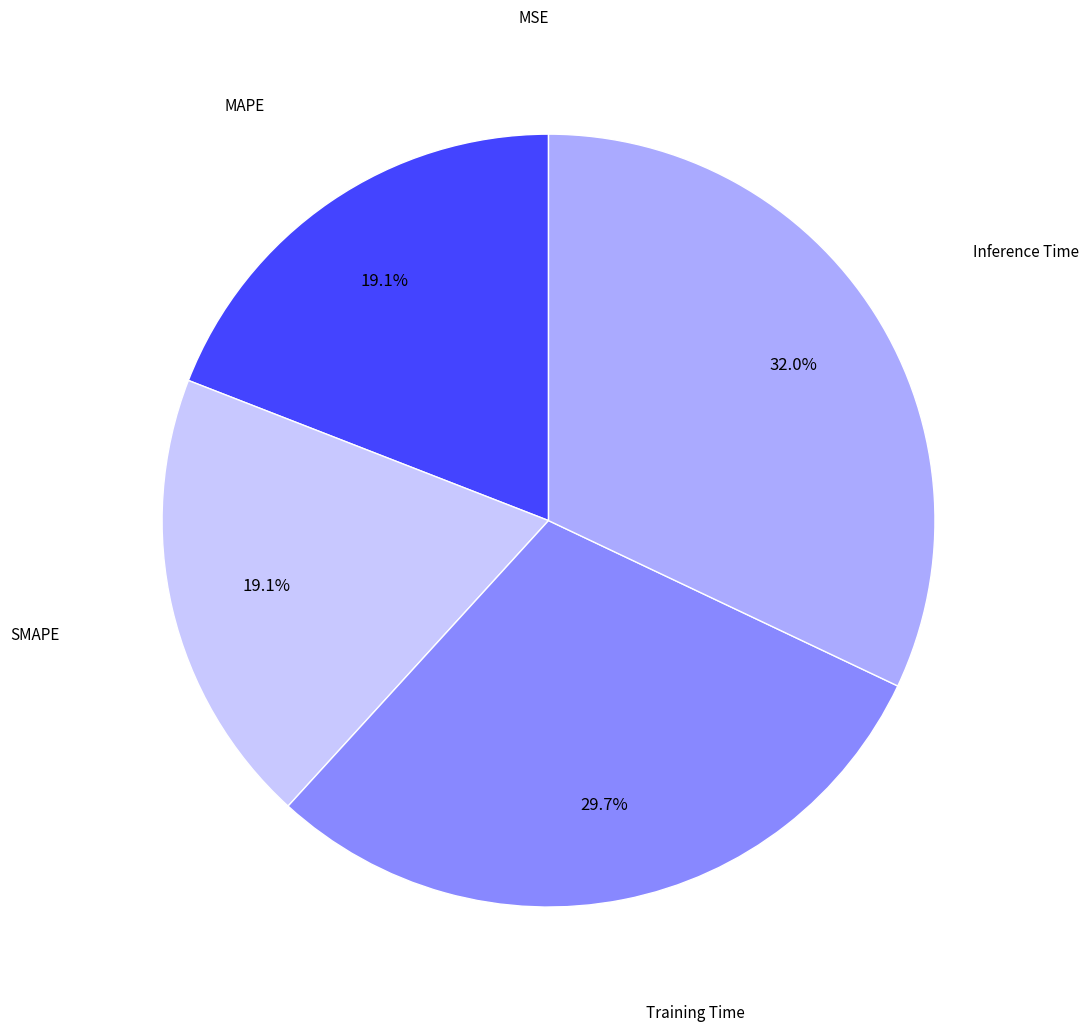

Does SMAPE account for over 50% of the chart?

No